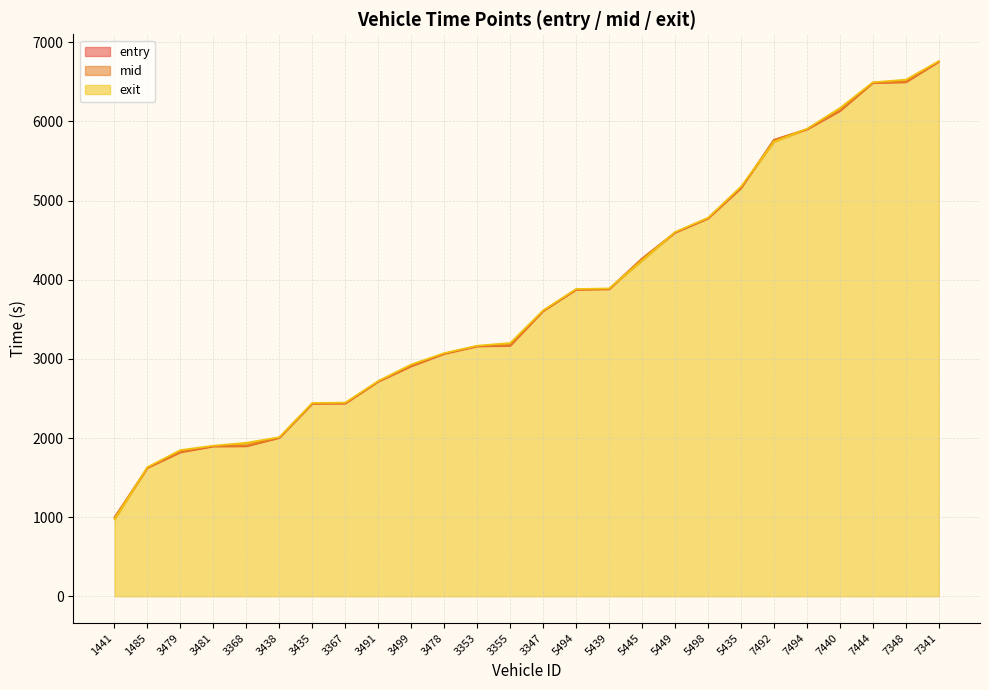

What position from the left is 3347?

14